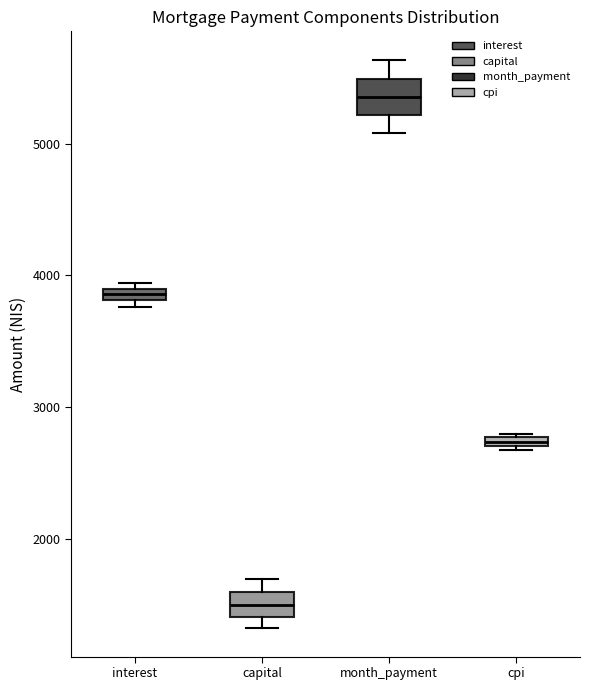

Which box's median line is the lowest?

capital